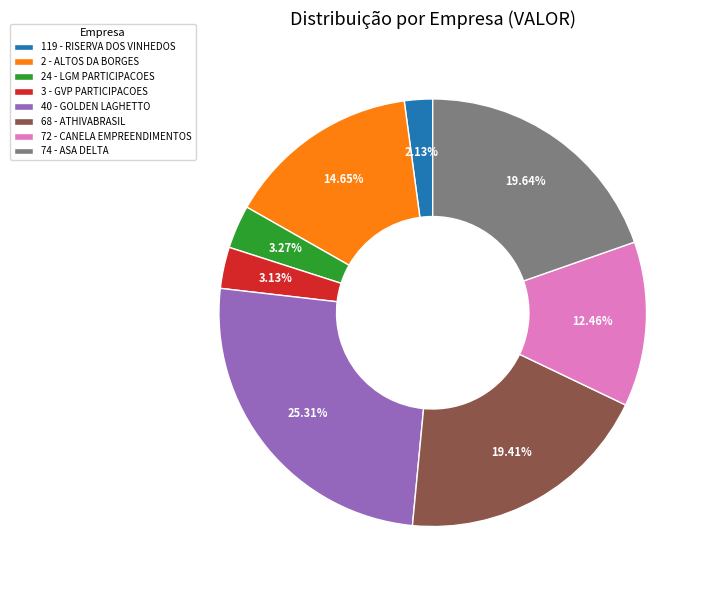

Is there any slice that represents more than half of the pie?

No